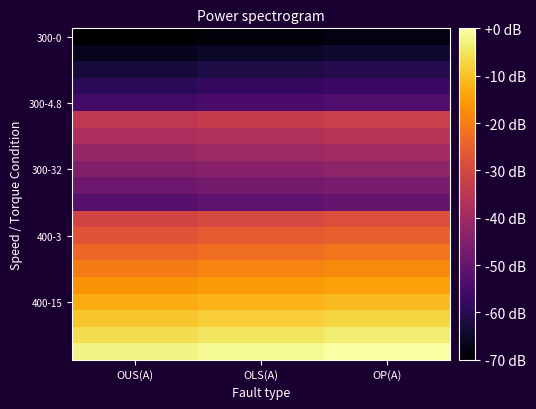

What is the total value across all series at OP(A)?

-676.3